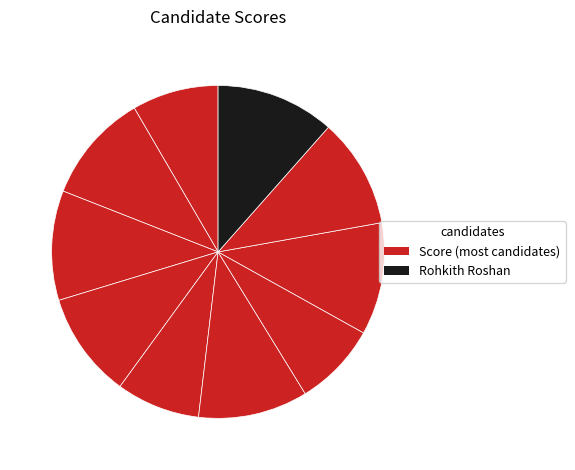

How many slices are in this pie chart?

10